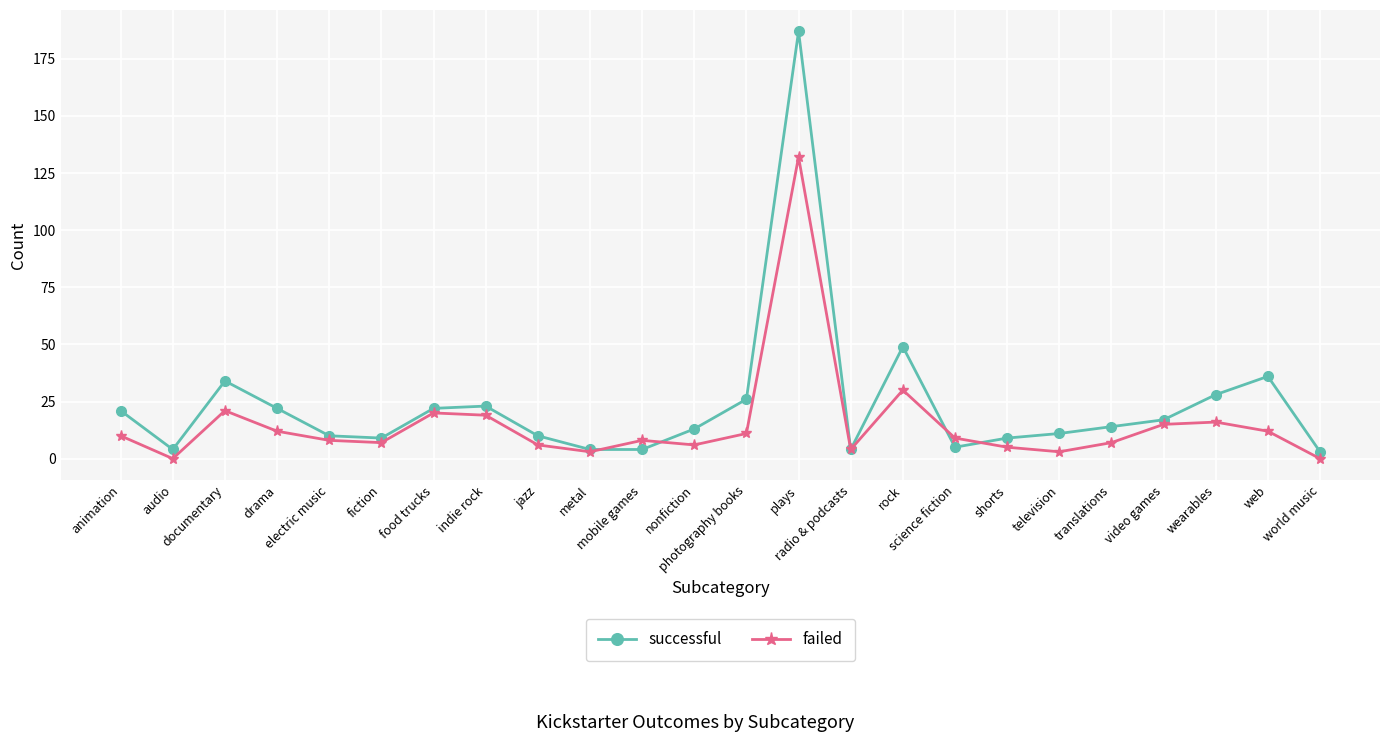

Reading left to right, extract all data points from this chart.

successful: animation=21	audio=4	documentary=34	drama=22	electric music=10	fiction=9	food trucks=22	indie rock=23	jazz=10	metal=4	mobile games=4	nonfiction=13	photography books=26	plays=187	radio & podcasts=4	rock=49	science fiction=5	shorts=9	television=11	translations=14	video games=17	wearables=28	web=36	world music=3
failed: animation=10	audio=0	documentary=21	drama=12	electric music=8	fiction=7	food trucks=20	indie rock=19	jazz=6	metal=3	mobile games=8	nonfiction=6	photography books=11	plays=132	radio & podcasts=4	rock=30	science fiction=9	shorts=5	television=3	translations=7	video games=15	wearables=16	web=12	world music=0